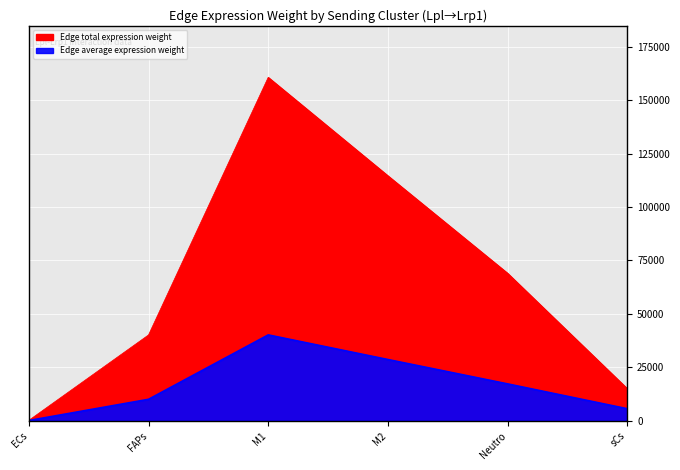

What is the difference between the Edge total expression weight values at sCs and M1?

145676.0